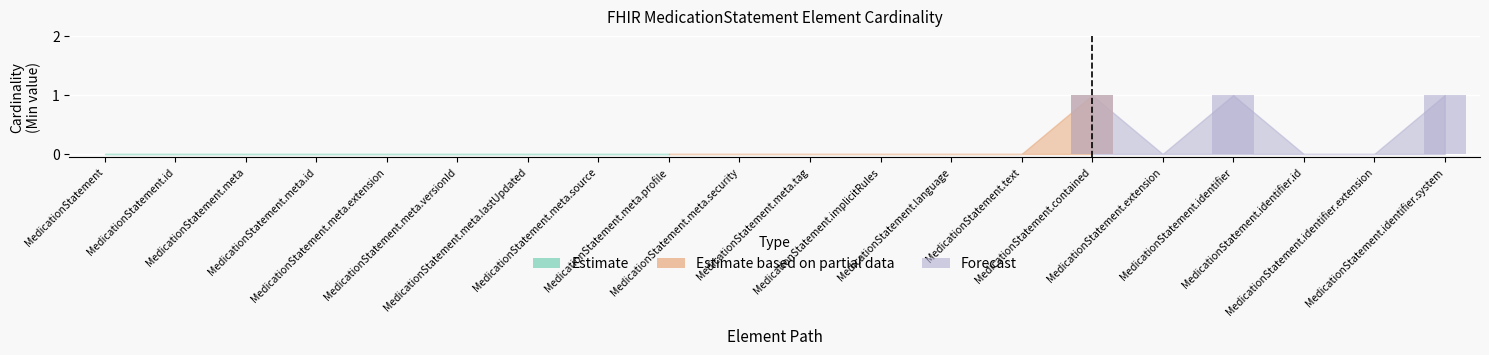

Reading right to left, extract all data points from this chart.

Min: MedicationStatement.identifier.system=1	MedicationStatement.identifier.extension=0	MedicationStatement.identifier.id=0	MedicationStatement.identifier=1	MedicationStatement.extension=0	MedicationStatement.contained=1	MedicationStatement.text=0	MedicationStatement.language=0	MedicationStatement.implicitRules=0	MedicationStatement.meta.tag=0	MedicationStatement.meta.security=0	MedicationStatement.meta.profile=0	MedicationStatement.meta.source=0	MedicationStatement.meta.lastUpdated=0	MedicationStatement.meta.versionId=0	MedicationStatement.meta.extension=0	MedicationStatement.meta.id=0	MedicationStatement.meta=0	MedicationStatement.id=0	MedicationStatement=0
Base Min: MedicationStatement.identifier.system=0	MedicationStatement.identifier.extension=0	MedicationStatement.identifier.id=0	MedicationStatement.identifier=0	MedicationStatement.extension=0	MedicationStatement.contained=0	MedicationStatement.text=0	MedicationStatement.language=0	MedicationStatement.implicitRules=0	MedicationStatement.meta.tag=0	MedicationStatement.meta.security=0	MedicationStatement.meta.profile=0	MedicationStatement.meta.source=0	MedicationStatement.meta.lastUpdated=0	MedicationStatement.meta.versionId=0	MedicationStatement.meta.extension=0	MedicationStatement.meta.id=0	MedicationStatement.meta=0	MedicationStatement.id=0	MedicationStatement=0